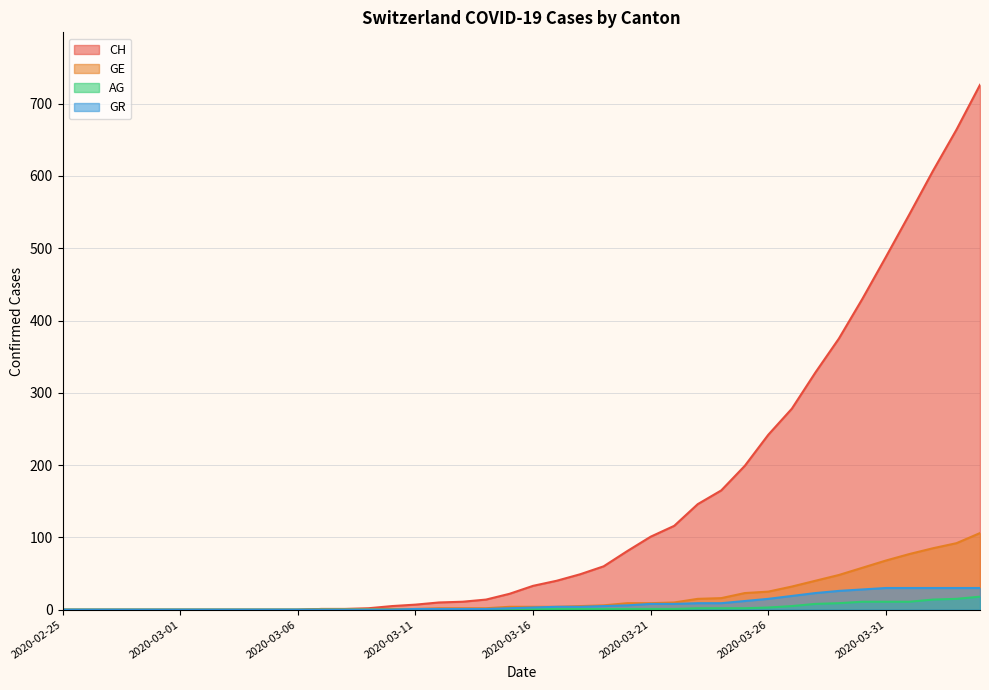

How many series are shown in this chart?

4